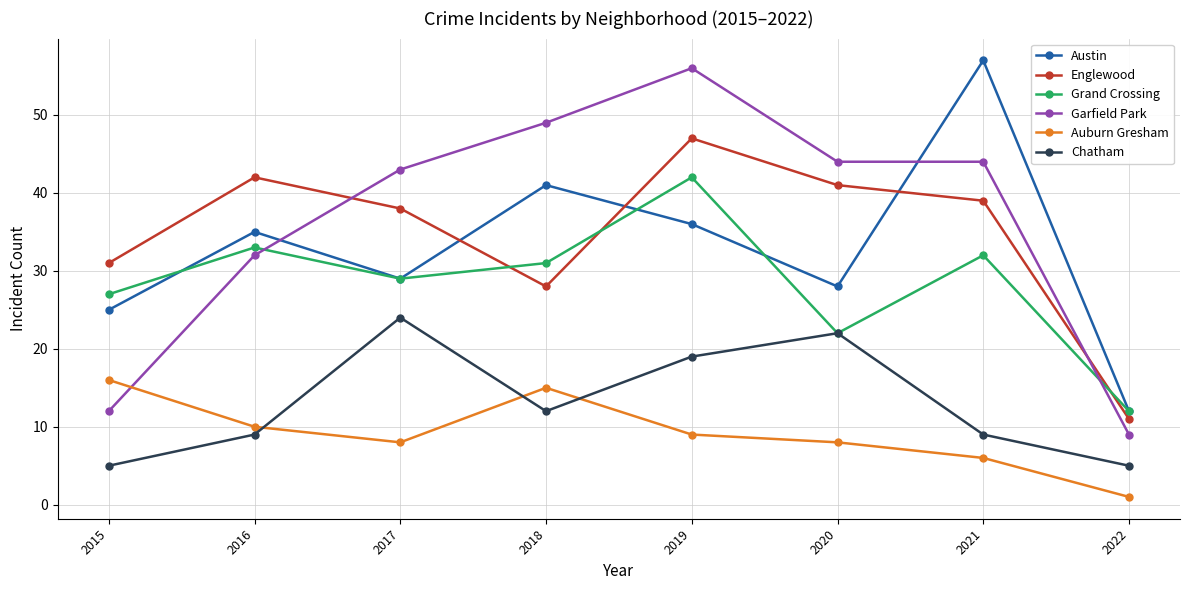

Which series has the largest total across all categories?

Garfield Park